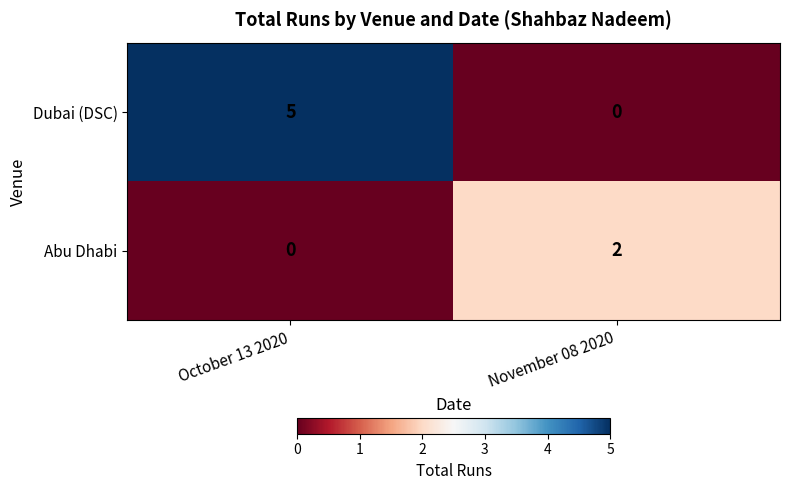

What is the difference between the maximum and minimum values in the Dubai (DSC) series?

5